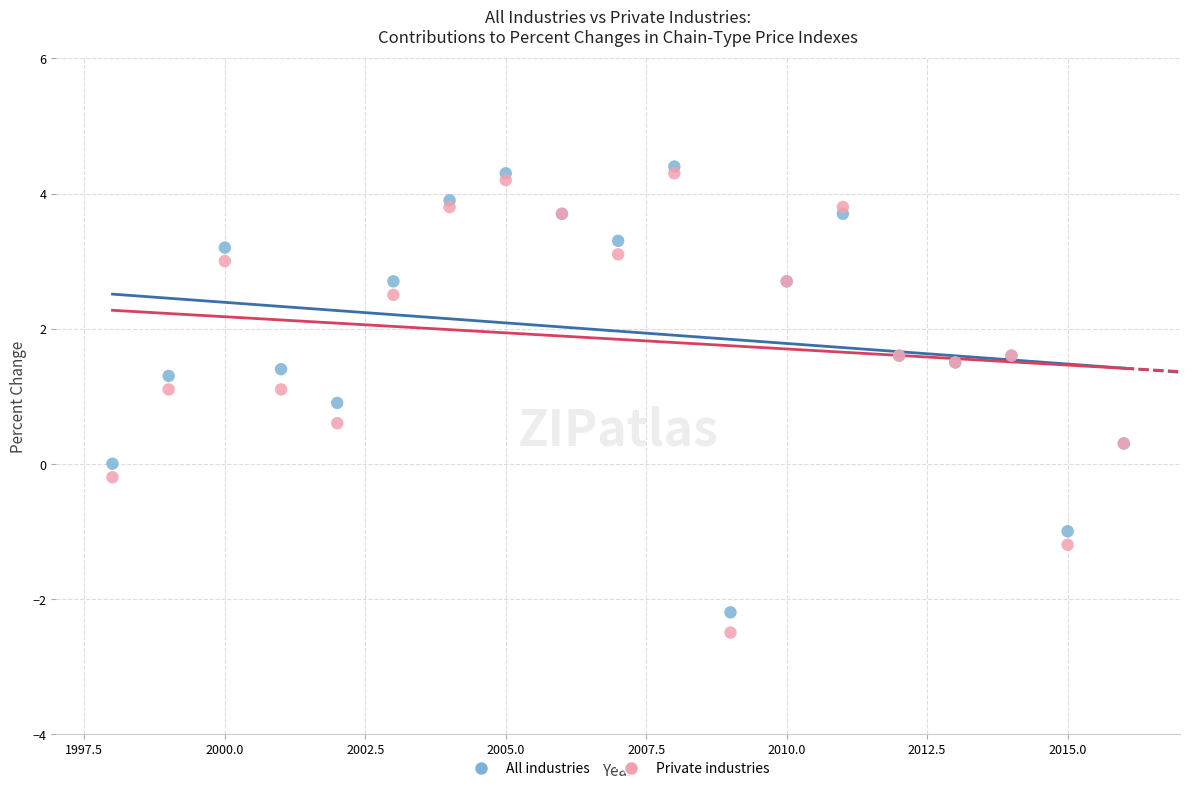

Which series reaches the maximum Y coordinate?

All industries